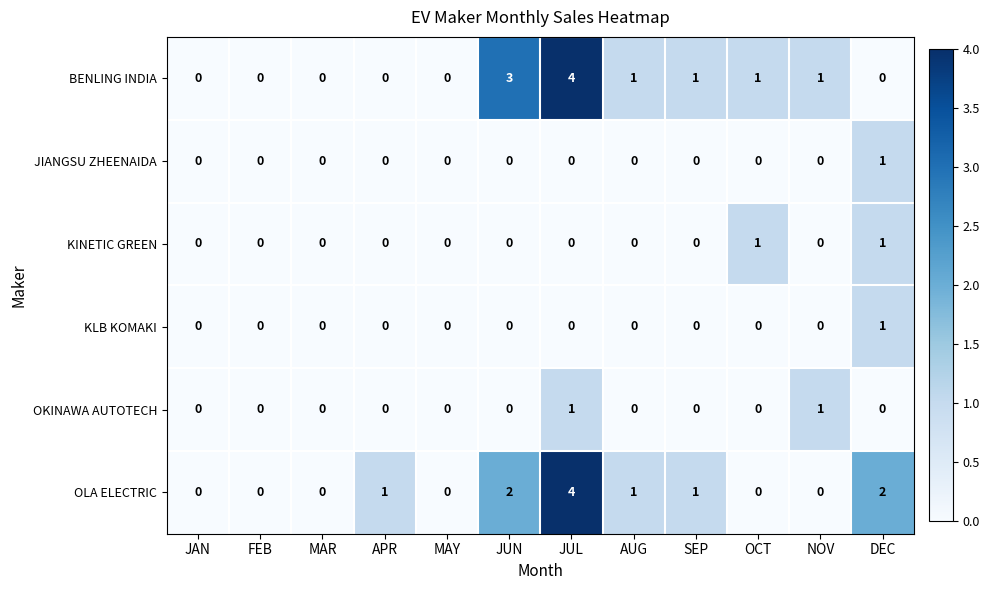

The OKINAWA AUTOTECH series shows 0 at SEP. True or false?

True